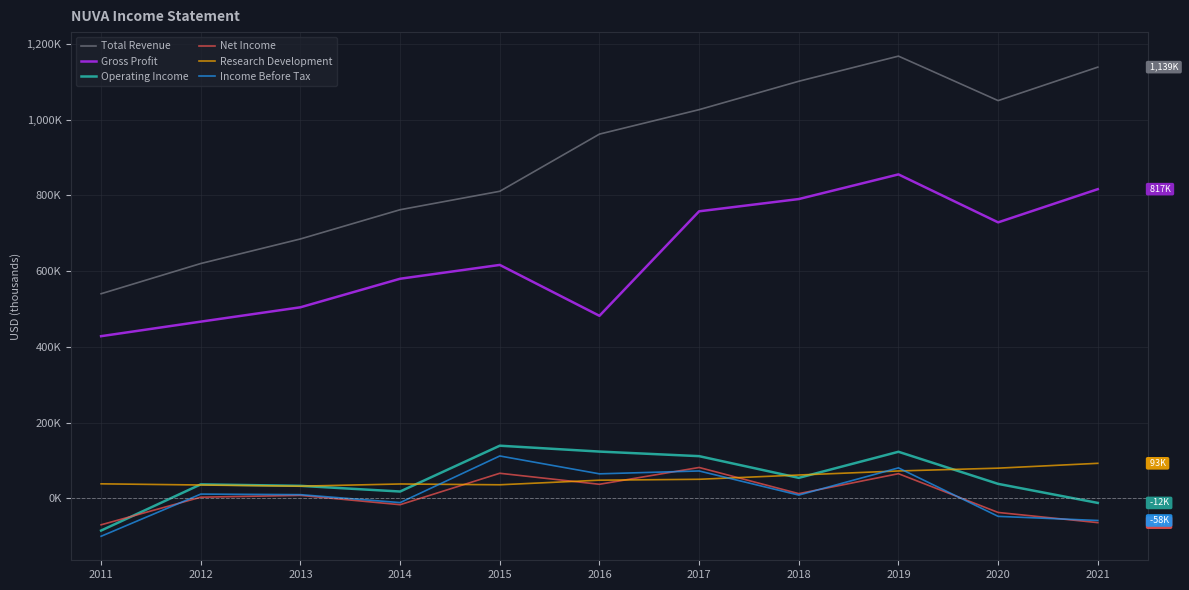

Does the chart have visible grid lines?

Yes